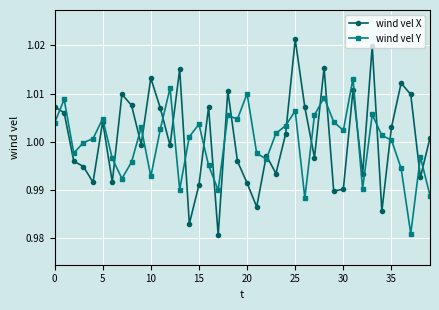

Rank the series by their maximum value, from lowest to highest.

wind vel Y, wind vel X